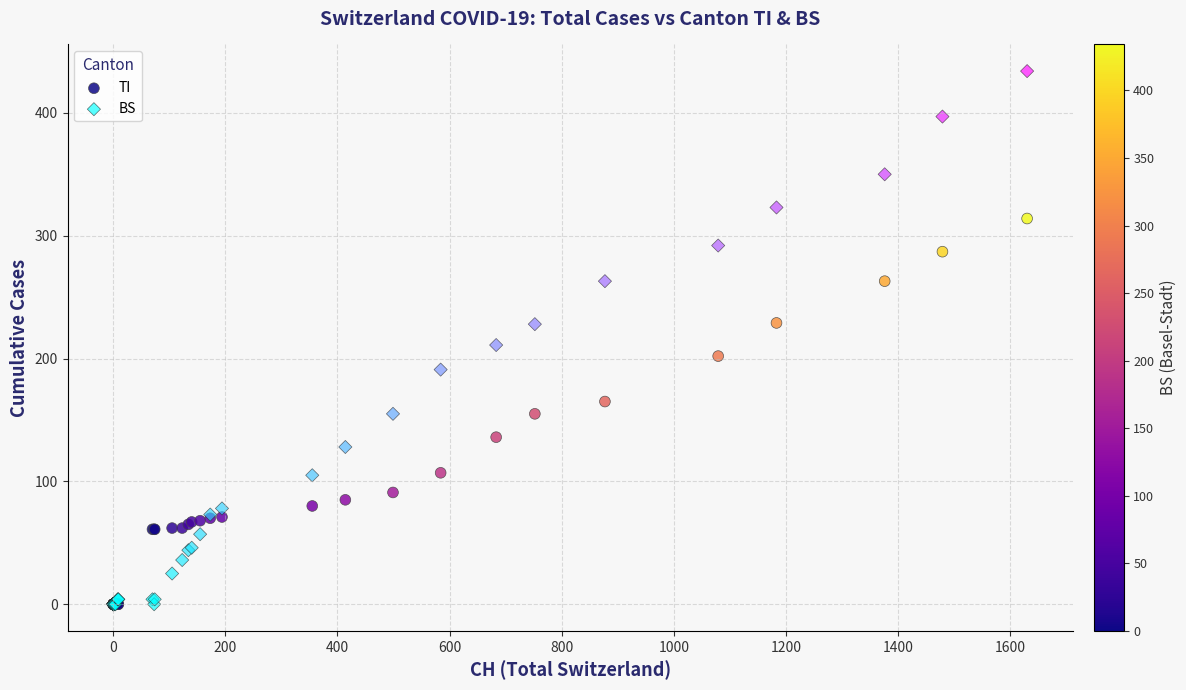

In the BS series, what Y value is closest to 217?

211